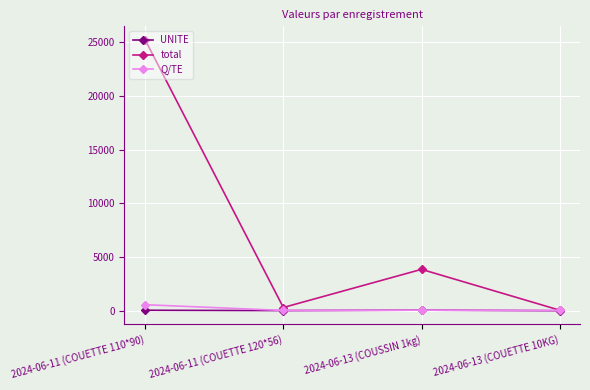

The total series shows 6375 at 2024-06-13 (COUSSIN 1kg). True or false?

False